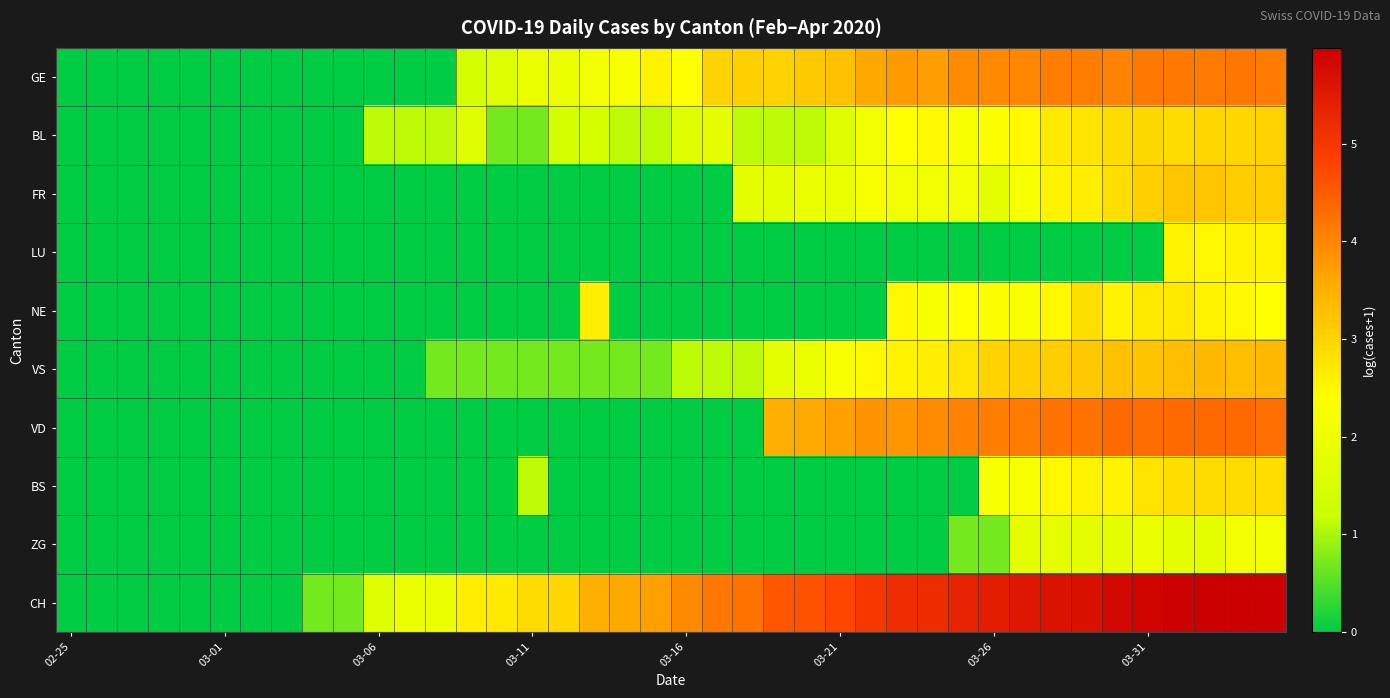

At how many categories does at least one series exceed 0?

32